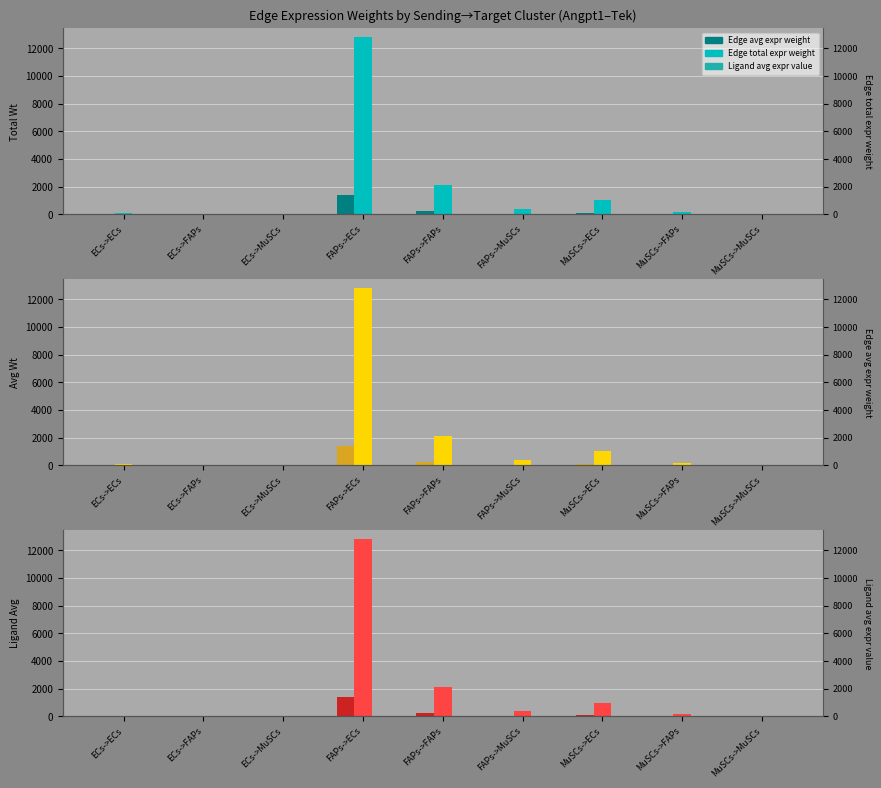

The Edge avg expr weight series shows 7.1 at ECs->ECs. True or false?

True